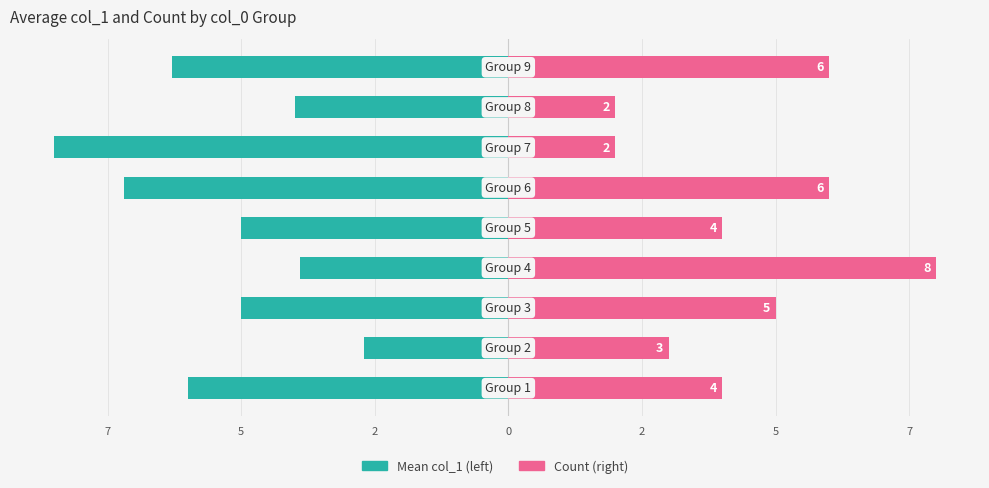

How many bars are there in total?

18